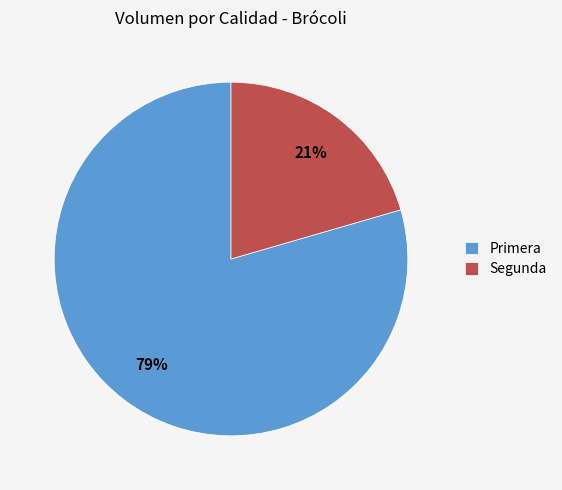

To the nearest percent, what is the combined percentage of Segunda and Primera?

100%